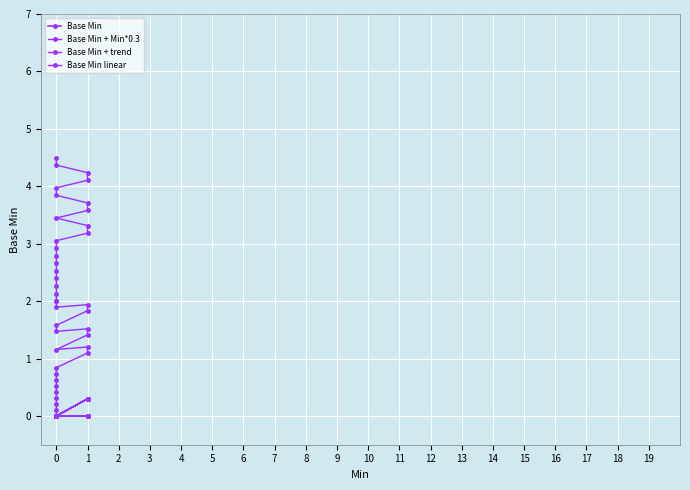

What is the value of the Base Min linear point at the 9th from the left?

3.1